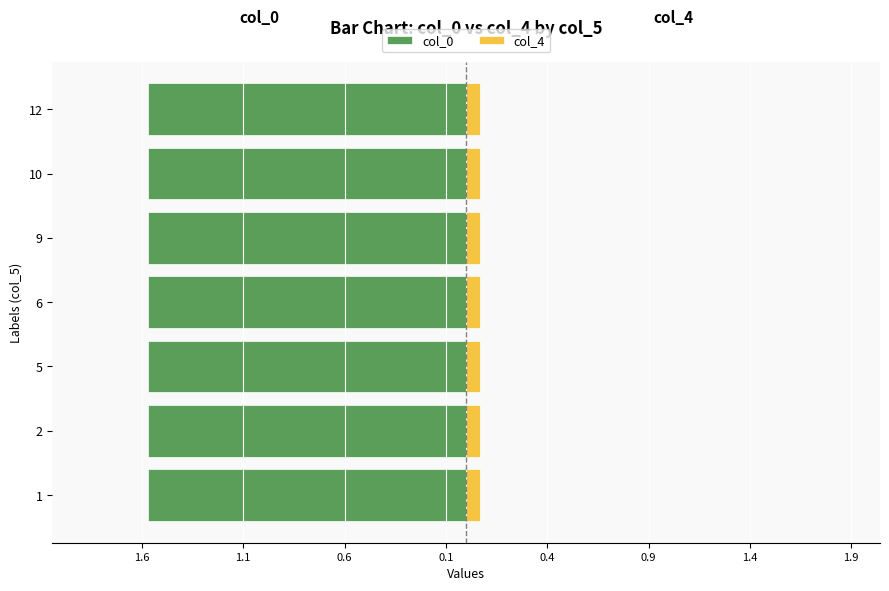

Which series changed the most between 9 and 10?

col_0